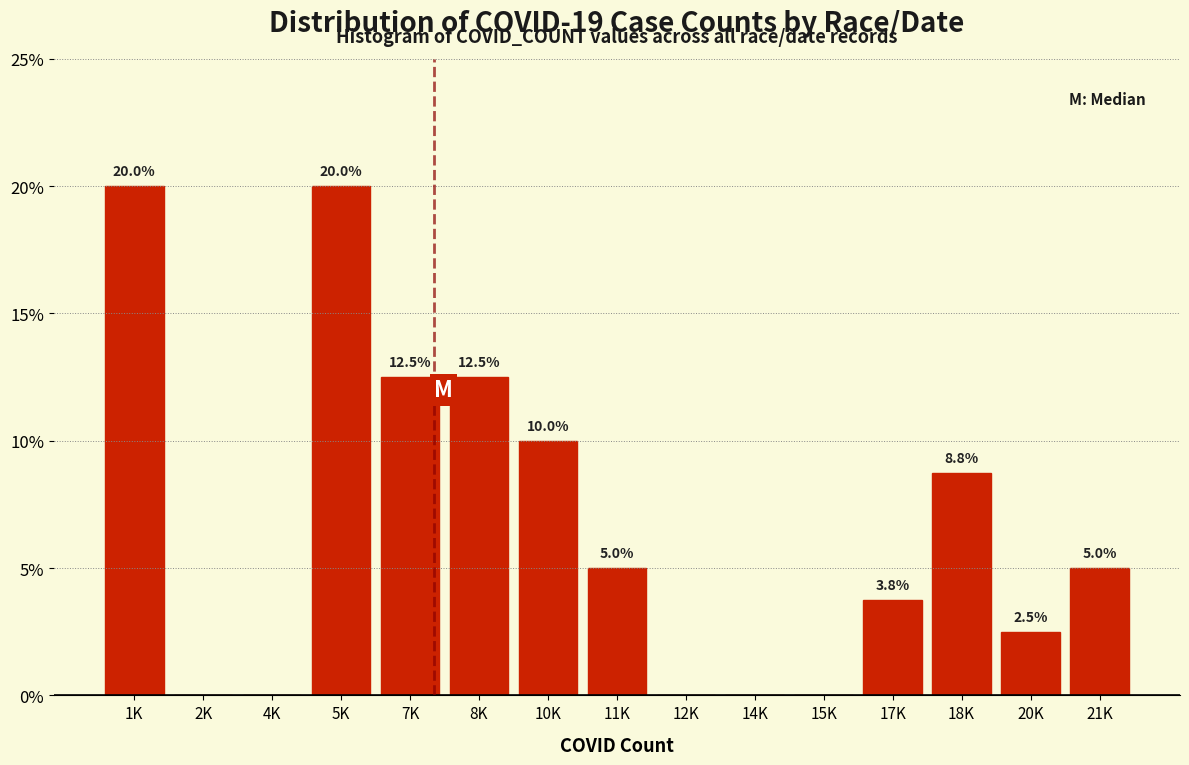

Reading left to right, list all the values displayed in this chart.

1K=20.0	2K=0.0	4K=0.0	5K=20.0	7K=12.5	8K=12.5	10K=10.0	11K=5.0	12K=0.0	14K=0.0	15K=0.0	17K=3.8	18K=8.8	20K=2.5	21K=5.0